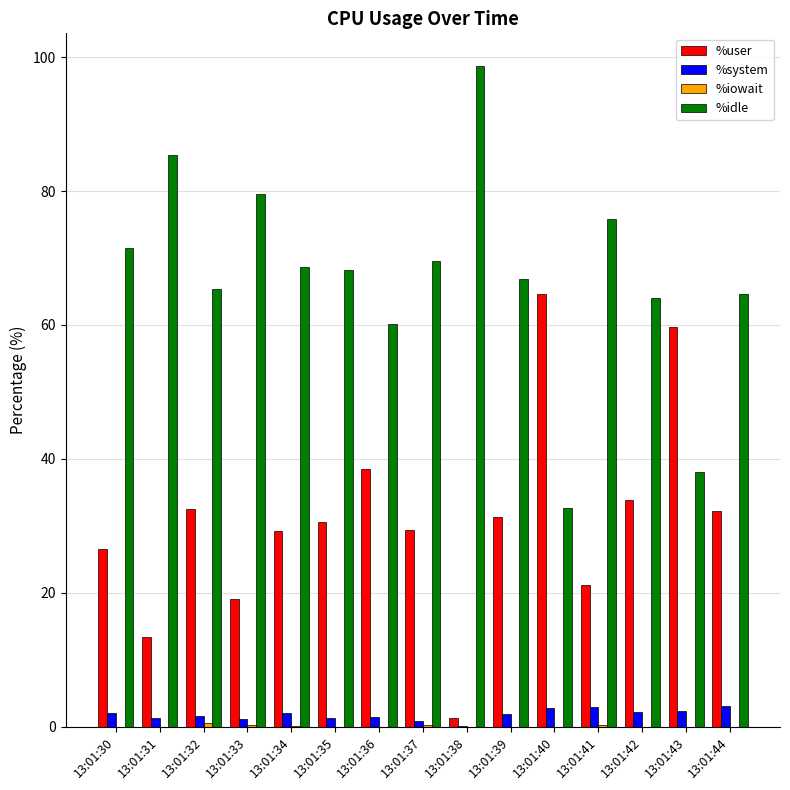

Which series has the largest total across all categories?

%idle